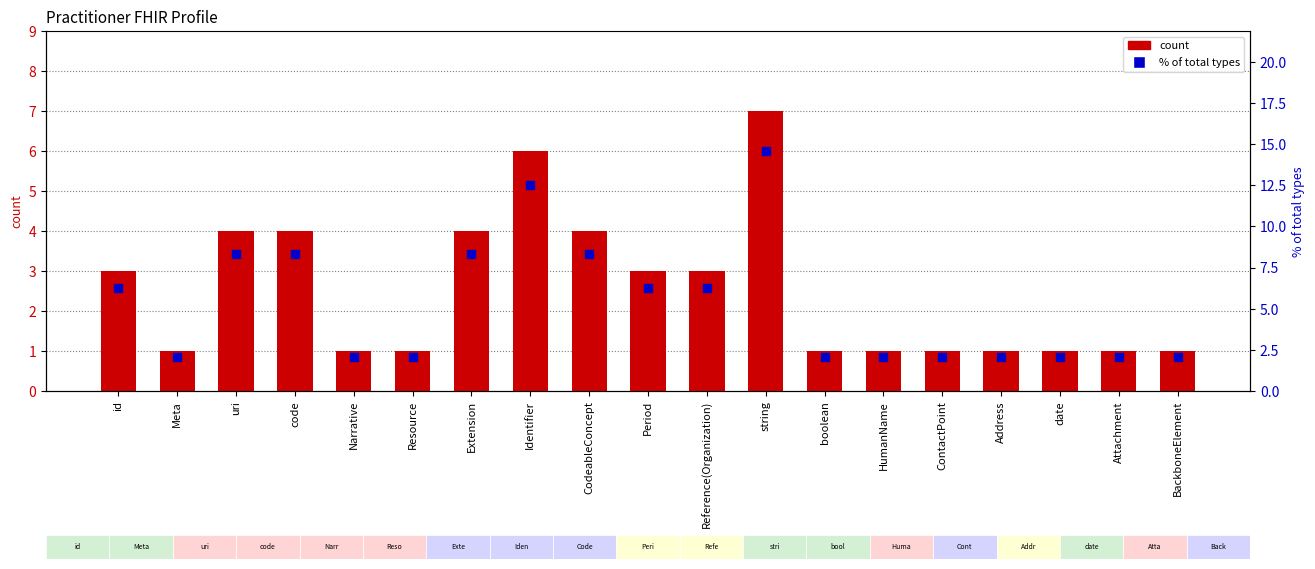

Which series contains the highest Y value?

% of total types